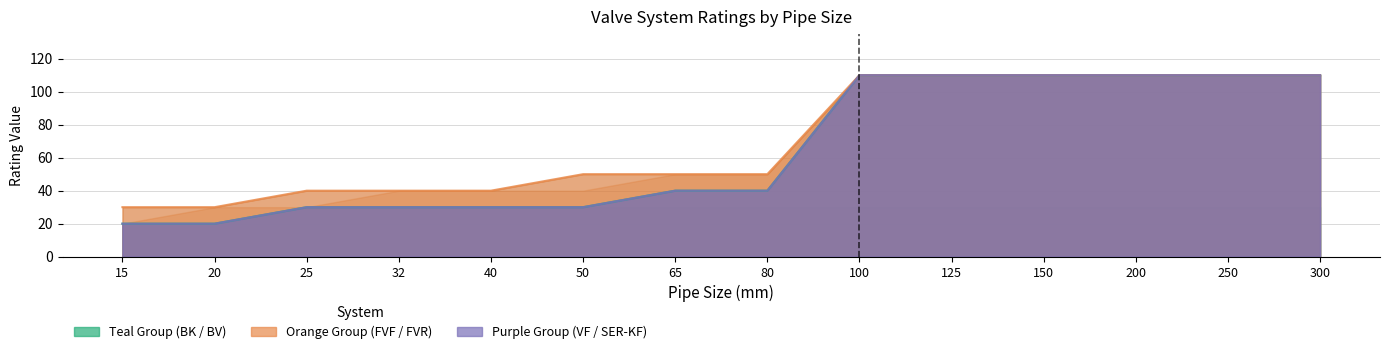

True or false: BV has more than 0 interior local peaks.

False